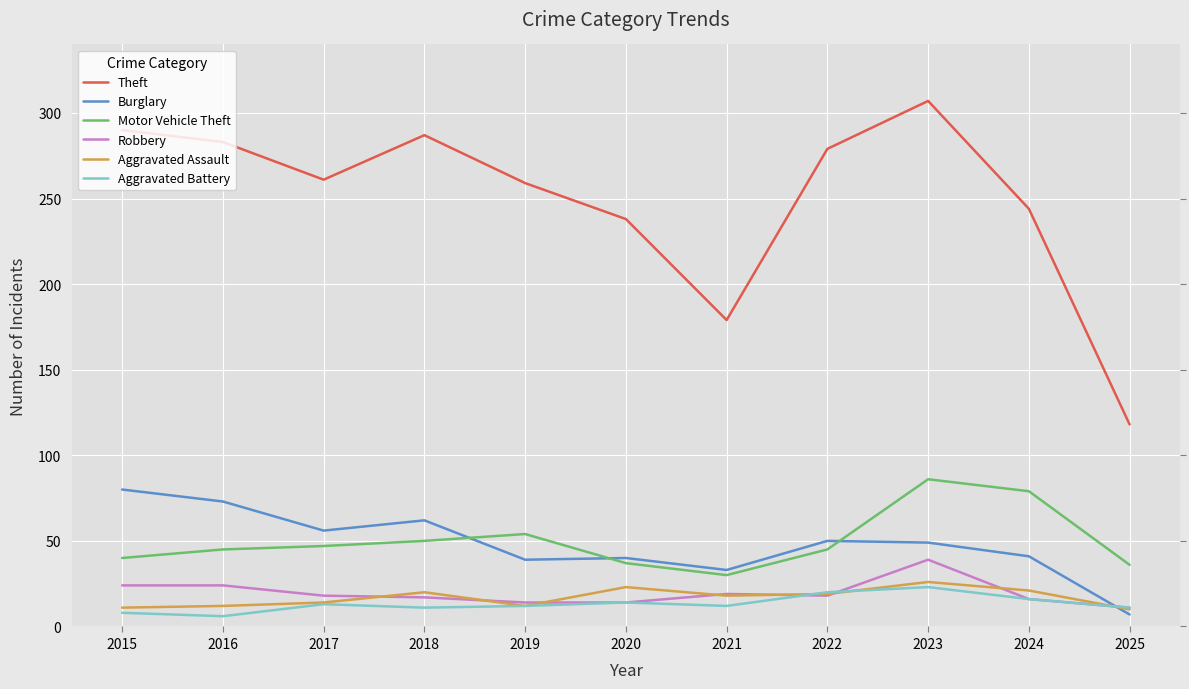

How many categories are shown in the chart?

11